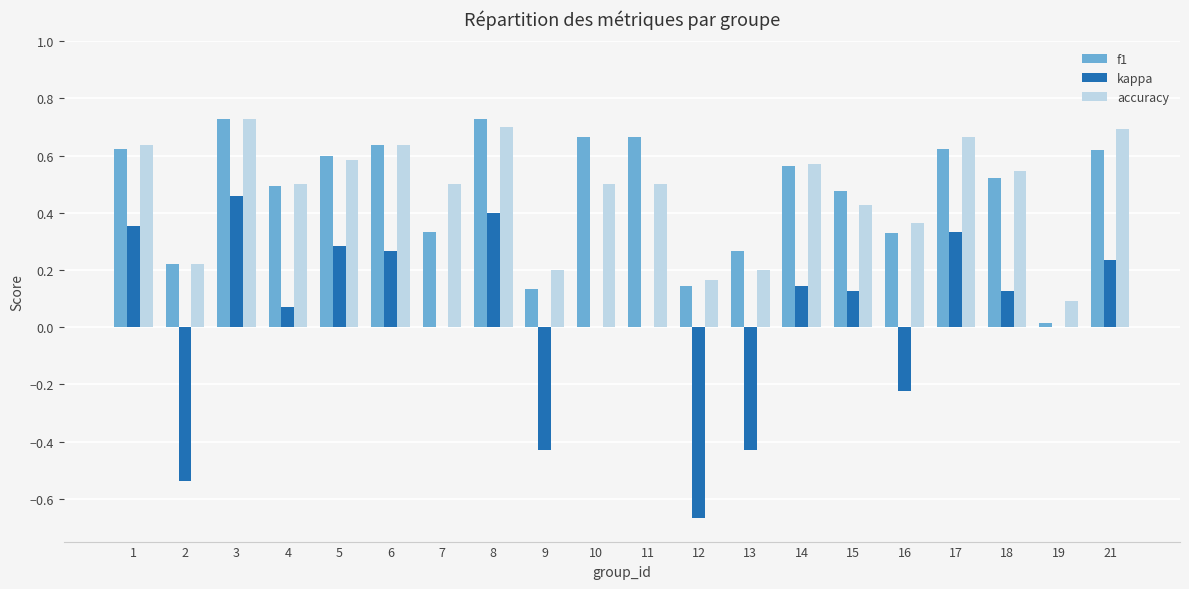

Is it true that kappa equals 0.1 at 21?

False